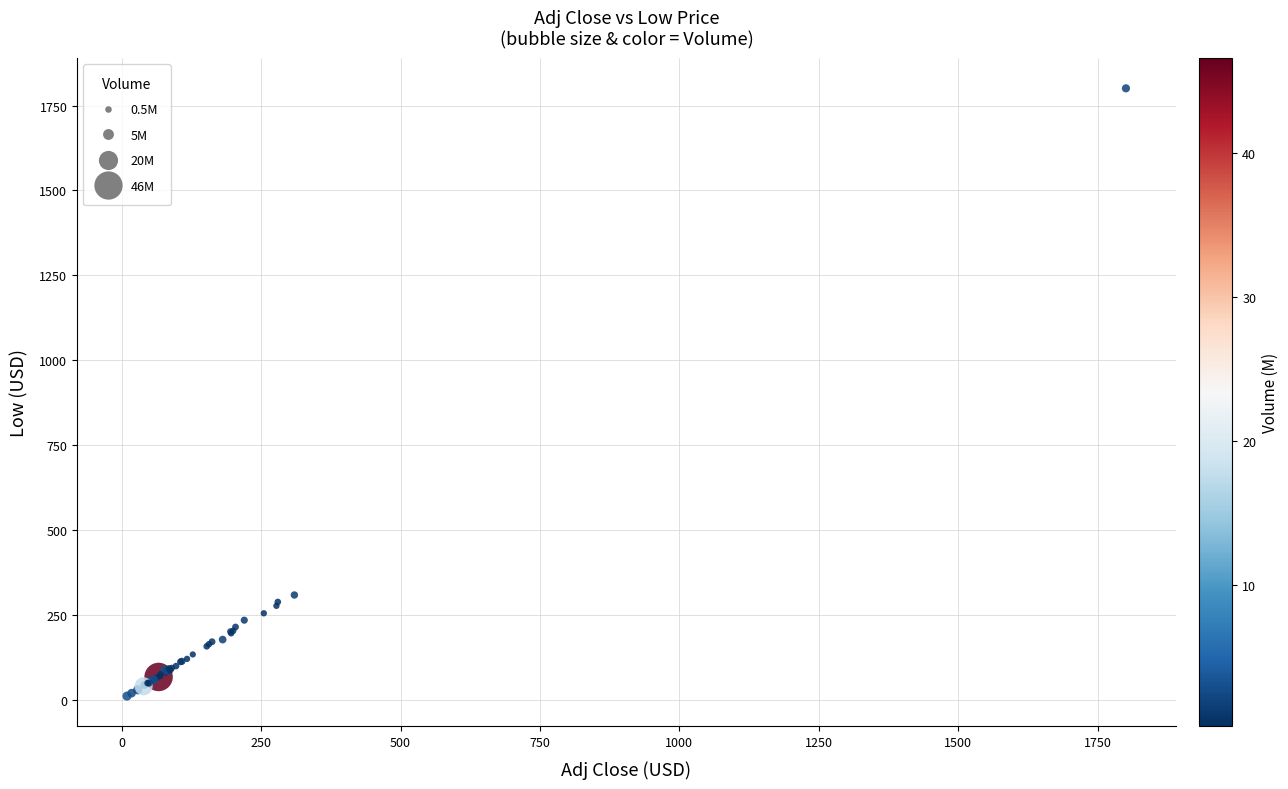

What Y value in the scatter plot is closest to 905?

308.0